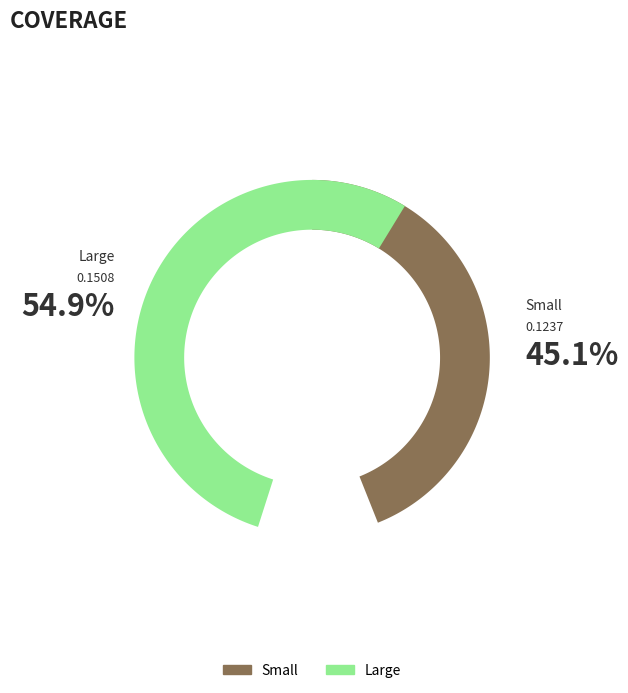

Which slice is the largest?

Large